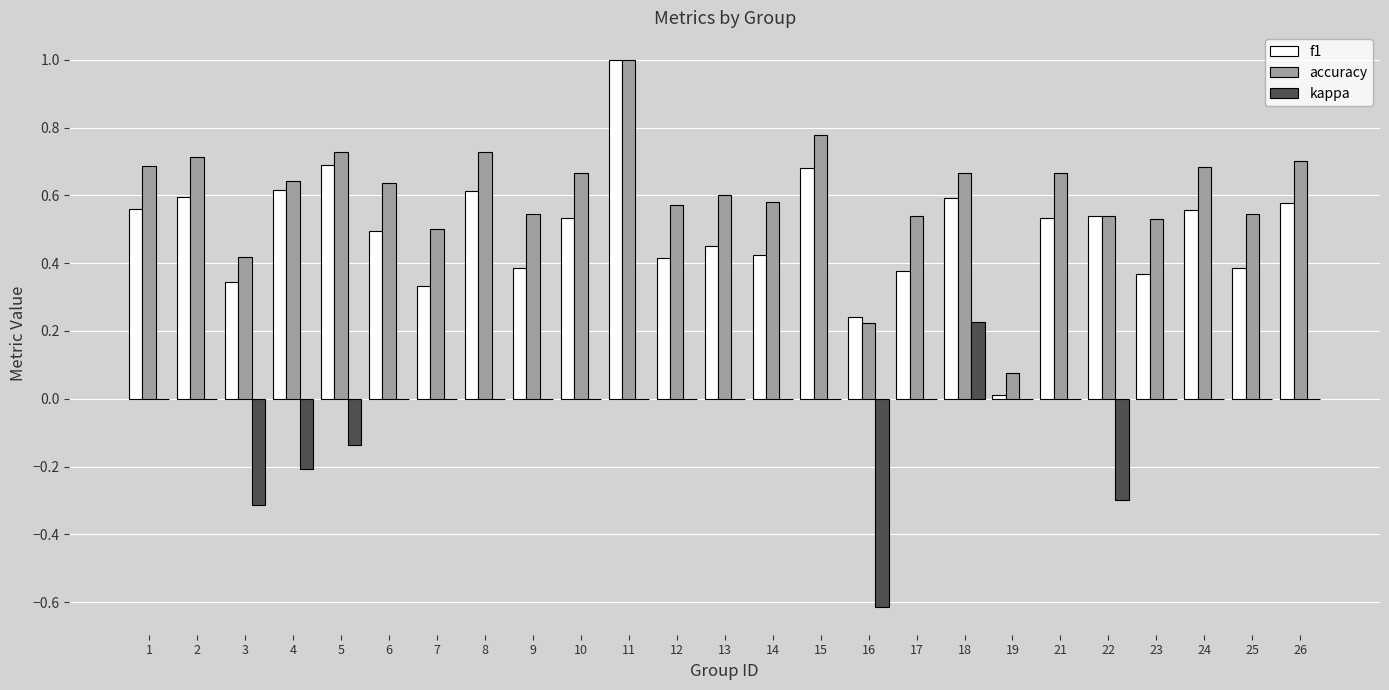

What is the sum of all f1 values?

12.3